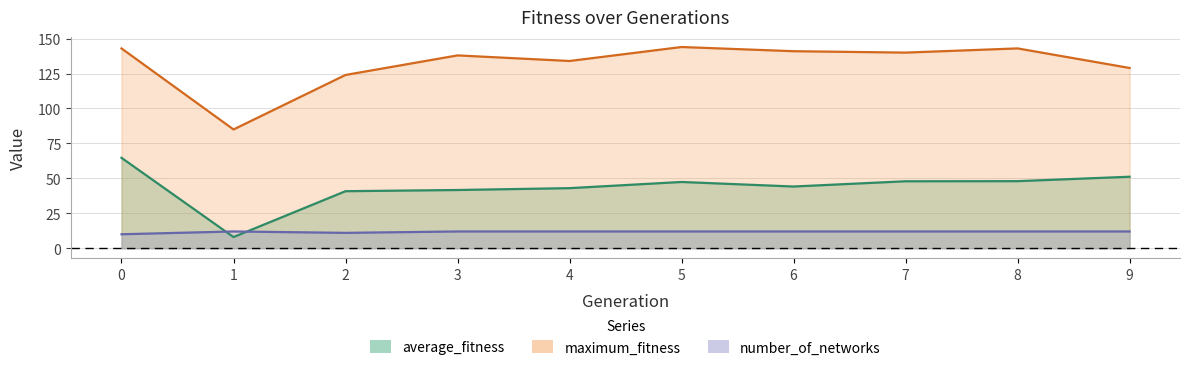

Reading left to right, what are all the values shown in this chart?

average_fitness: 0=64.7	1=8.0	2=40.8	3=41.7	4=43.0	5=47.4	6=44.2	7=47.9	8=48.0	9=51.2
maximum_fitness: 0=143.0	1=85.0	2=124.0	3=138.0	4=134.0	5=144.0	6=141.0	7=140.0	8=143.0	9=129.0
number_of_networks: 0=10.0	1=12.0	2=11.0	3=12.0	4=12.0	5=12.0	6=12.0	7=12.0	8=12.0	9=12.0